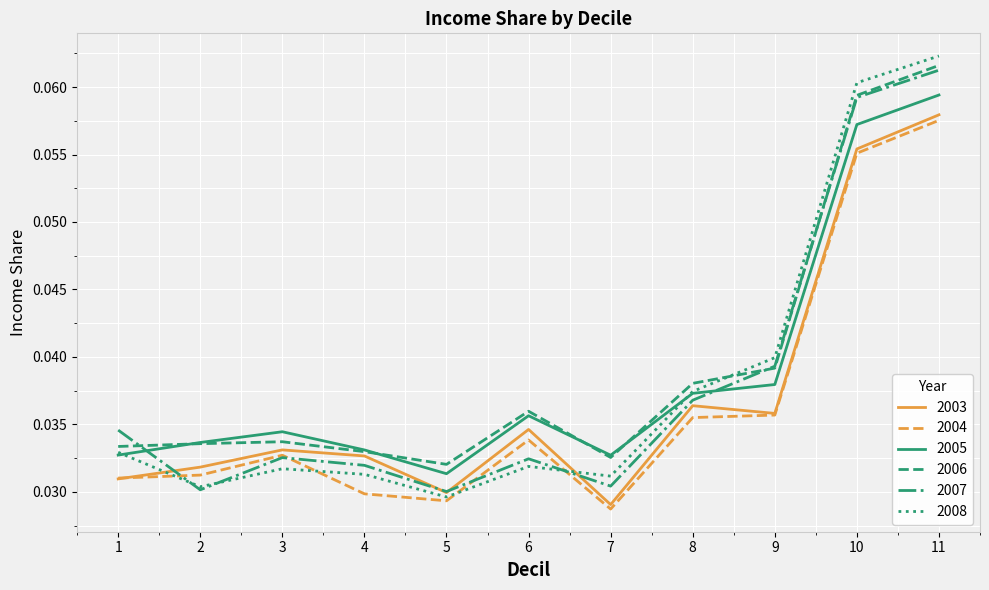

At how many categories does at least one series exceed 0?

11